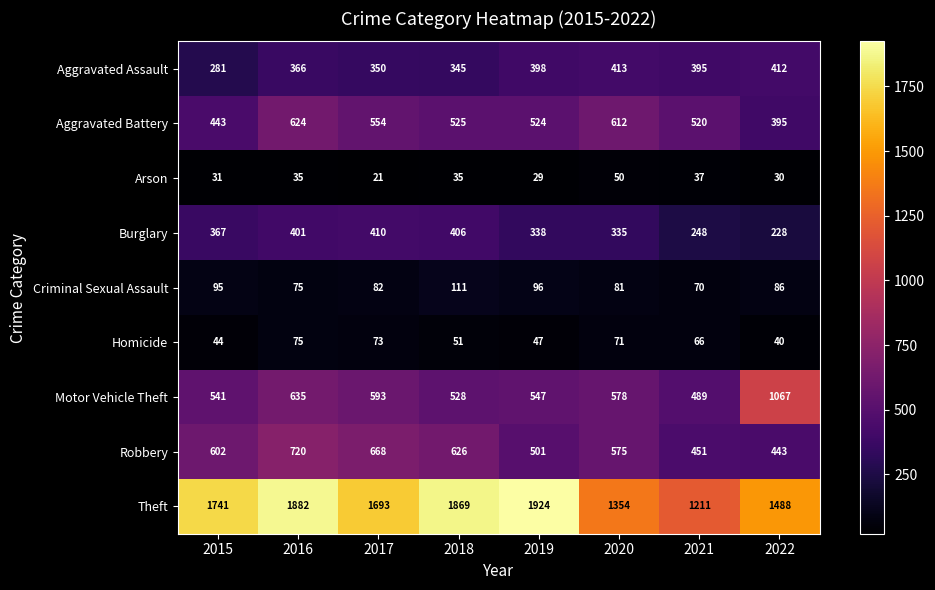

What is the total value across all series at 2015?

4145